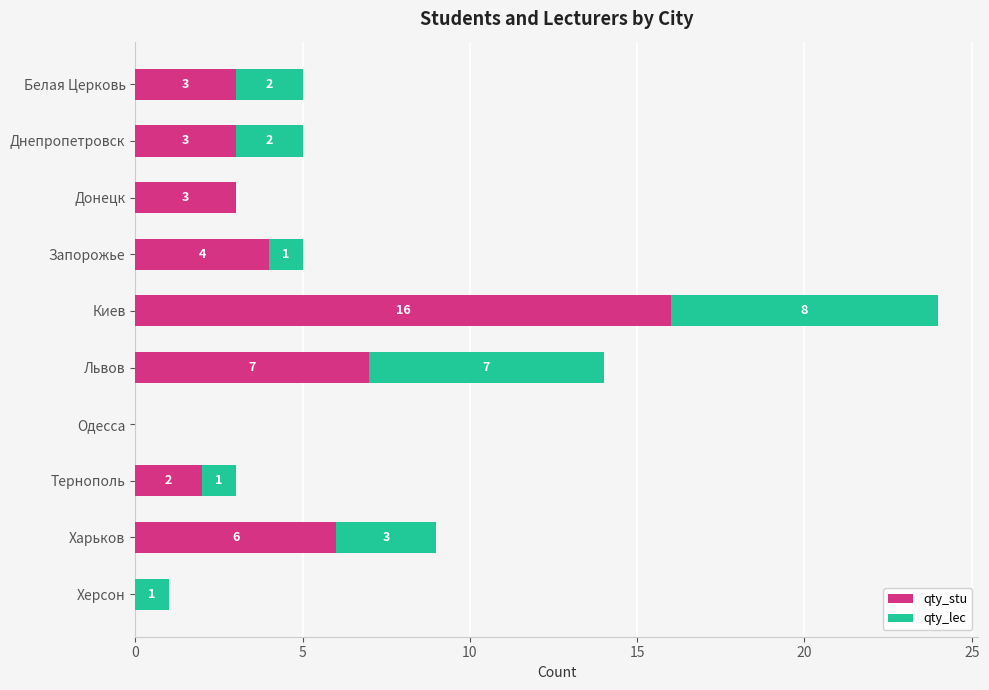

What is the sum of all qty_stu values?

44